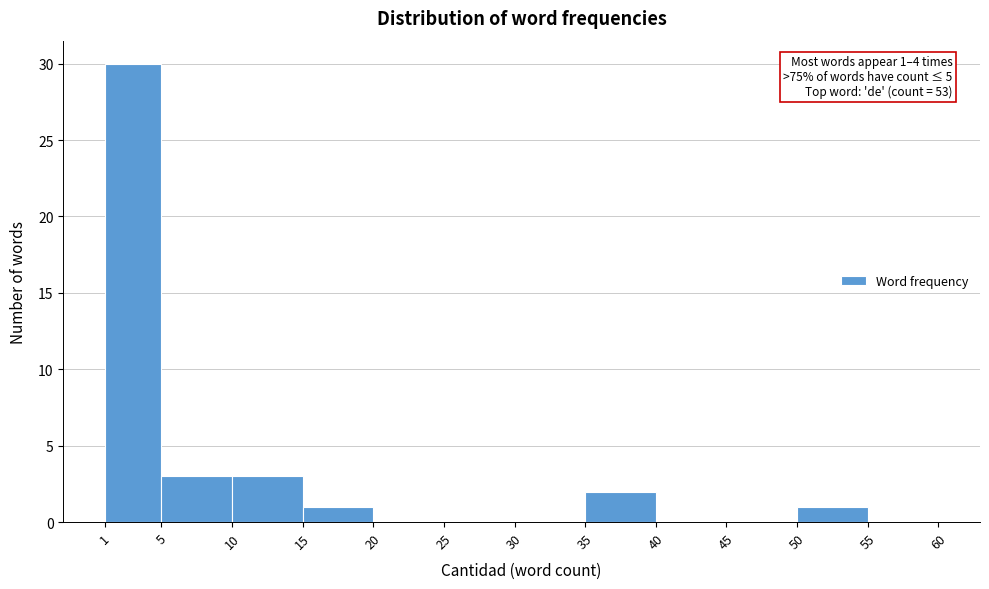

Which range on the x-axis has the tallest bar?

1 to 5